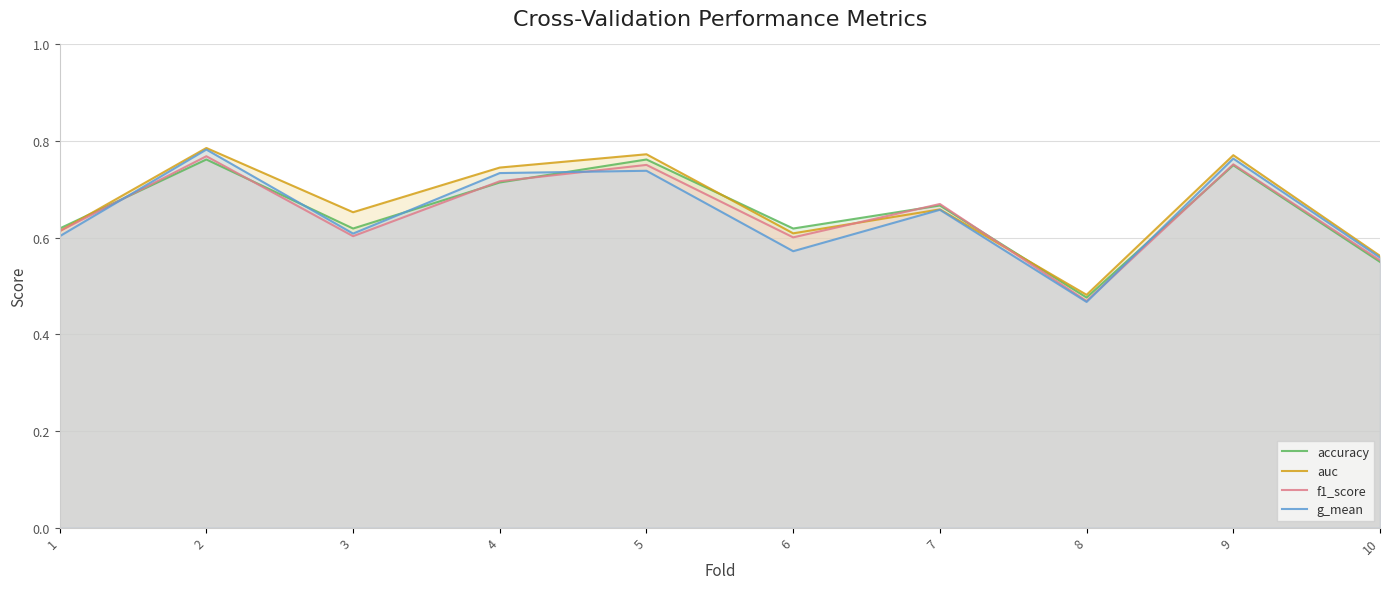

At 1, list the series in order from smallest to largest.

g_mean, auc, f1_score, accuracy